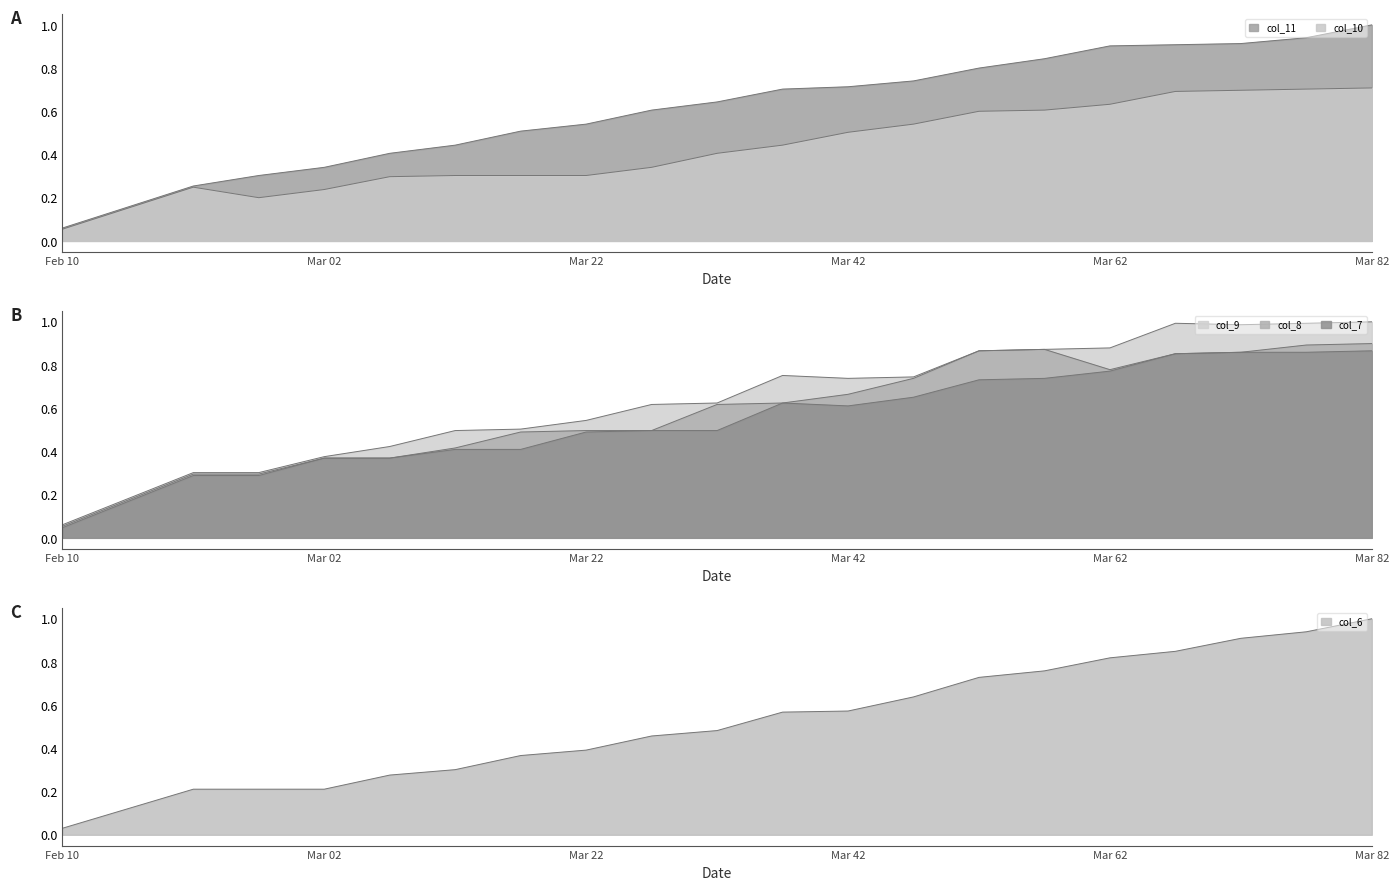

True or false: col_6 and col_10 cross at least once.

True